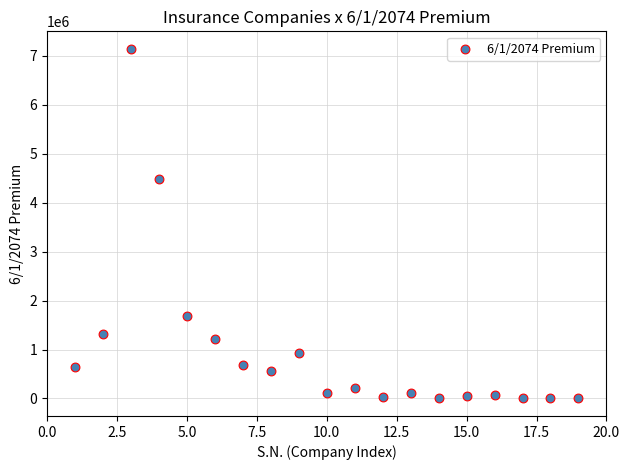

What Y value in the scatter plot is closest to 3572716?

4482531